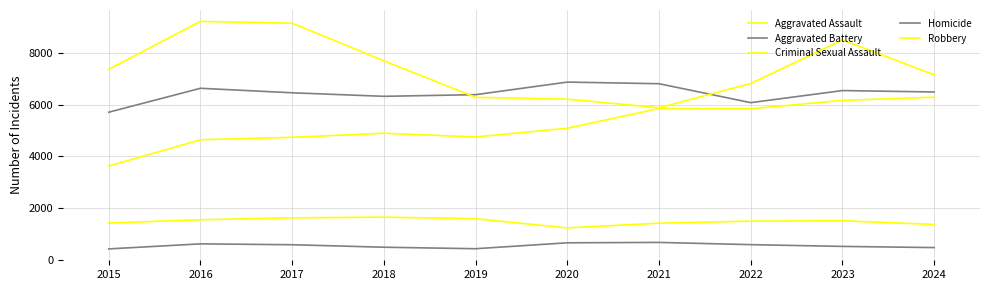

Where does the Aggravated Assault series first go above 5082?

2021